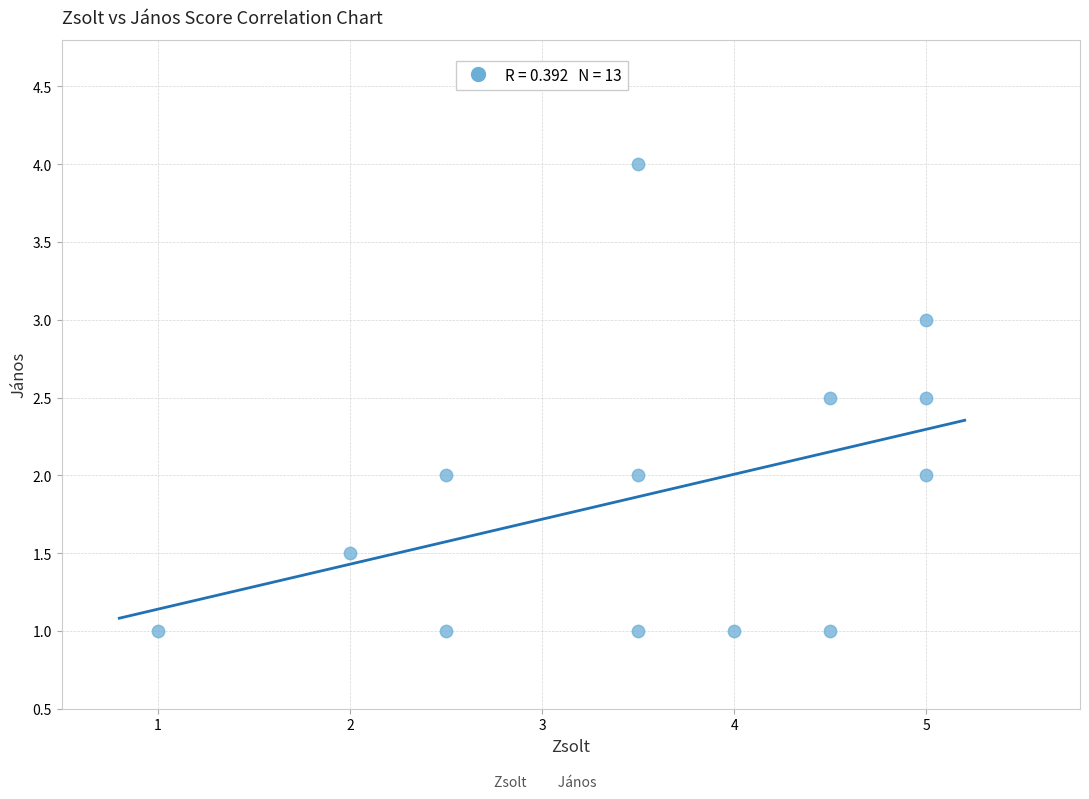

What is the range of X values (max minus min)?

4.0